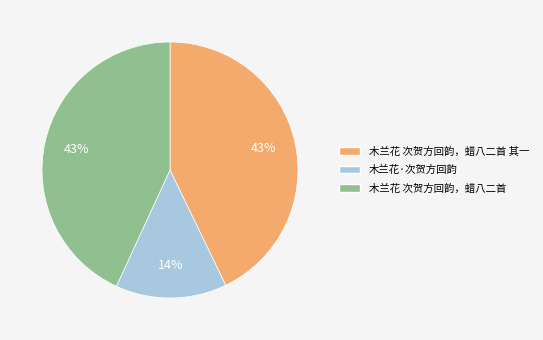

To the nearest percent, what is the difference between the largest and smallest slice percentages?

29%